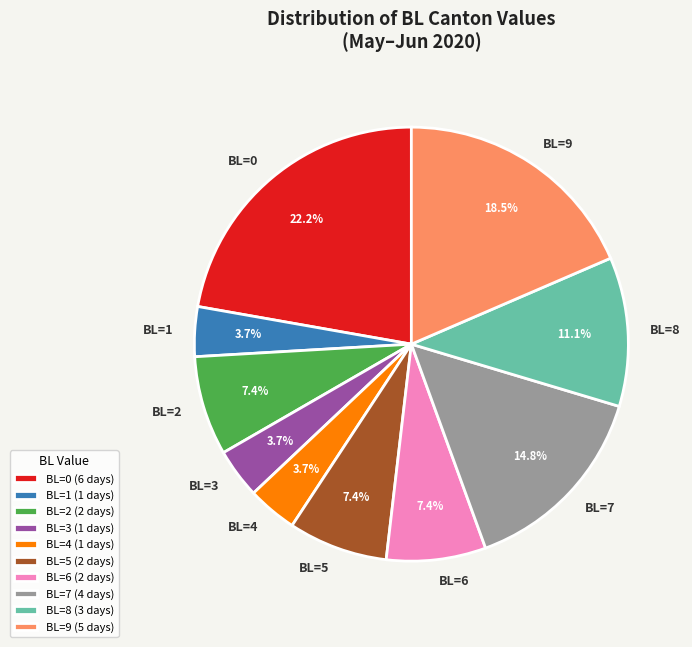

Is BL=8 the majority of the pie?

No